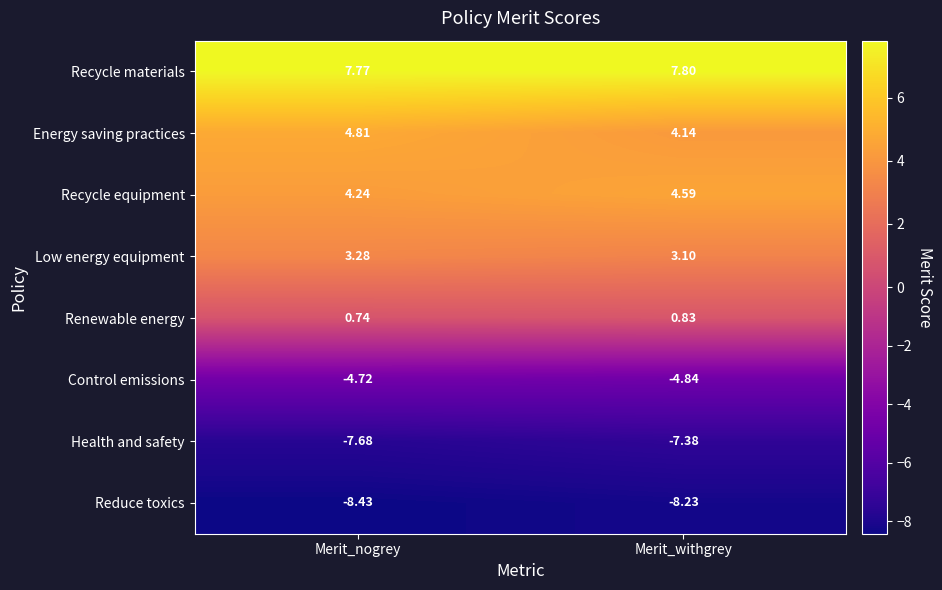

Which series has the largest range (max minus min)?

Energy saving practices